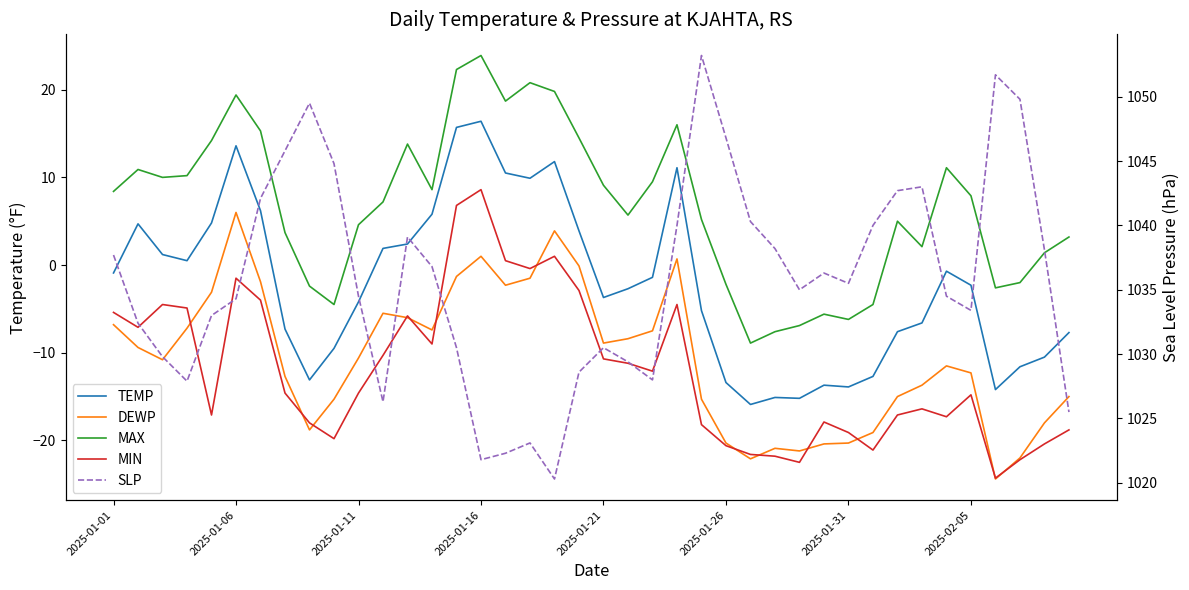

What is the minimum value shown in the chart?

-24.4